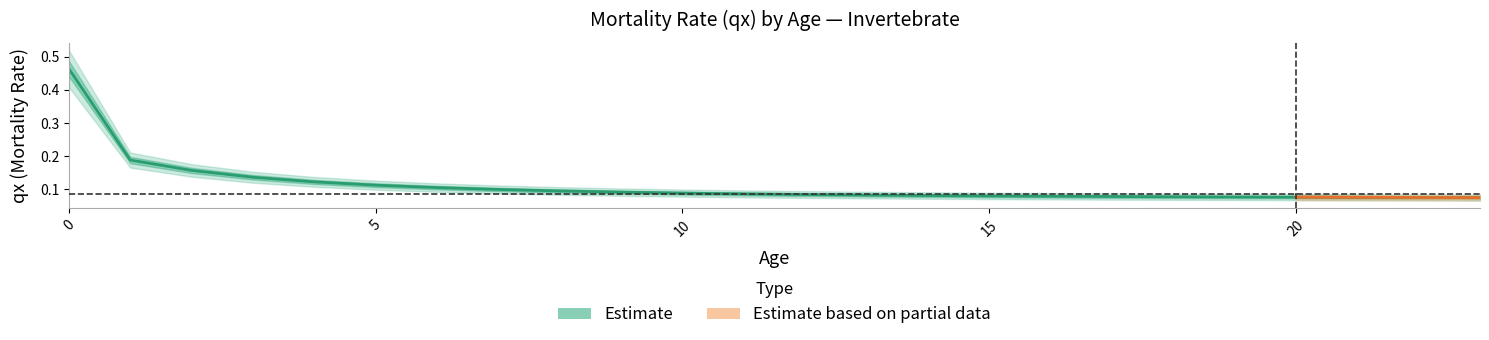

Read the value at 22.

0.1